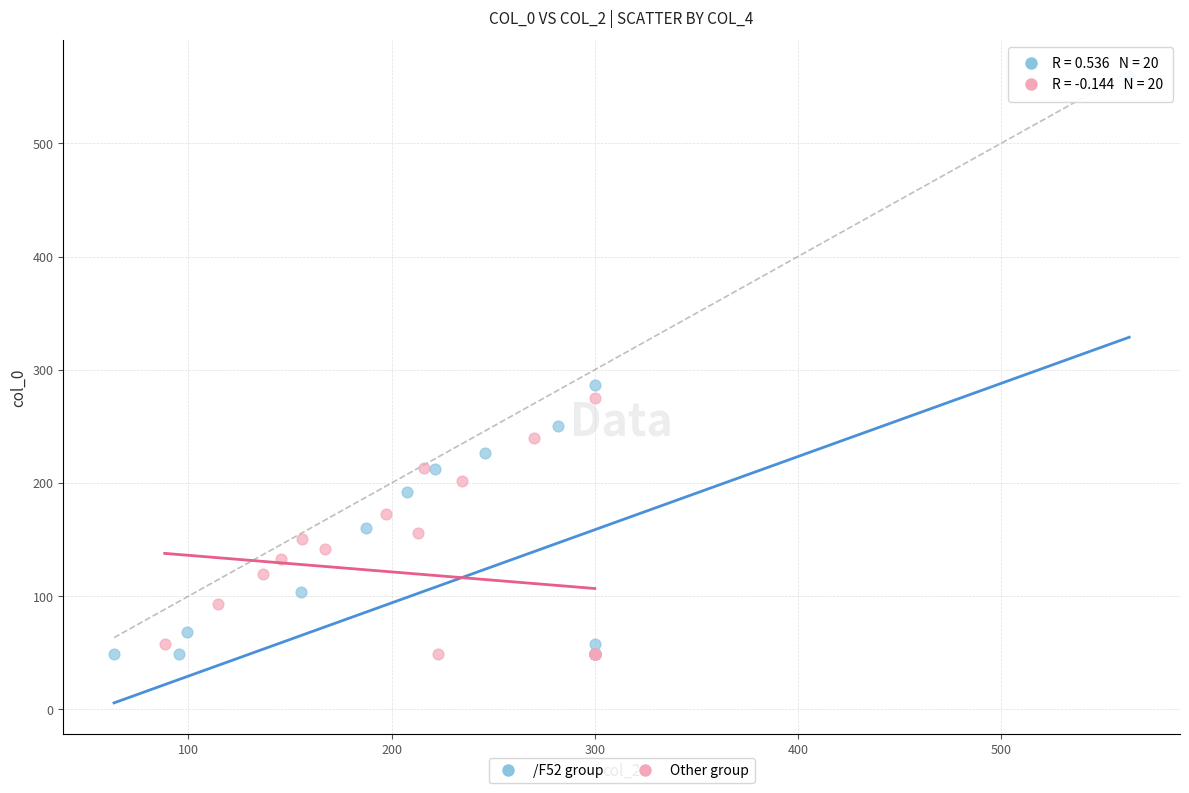

Which series contains the highest Y value?

/F52 group